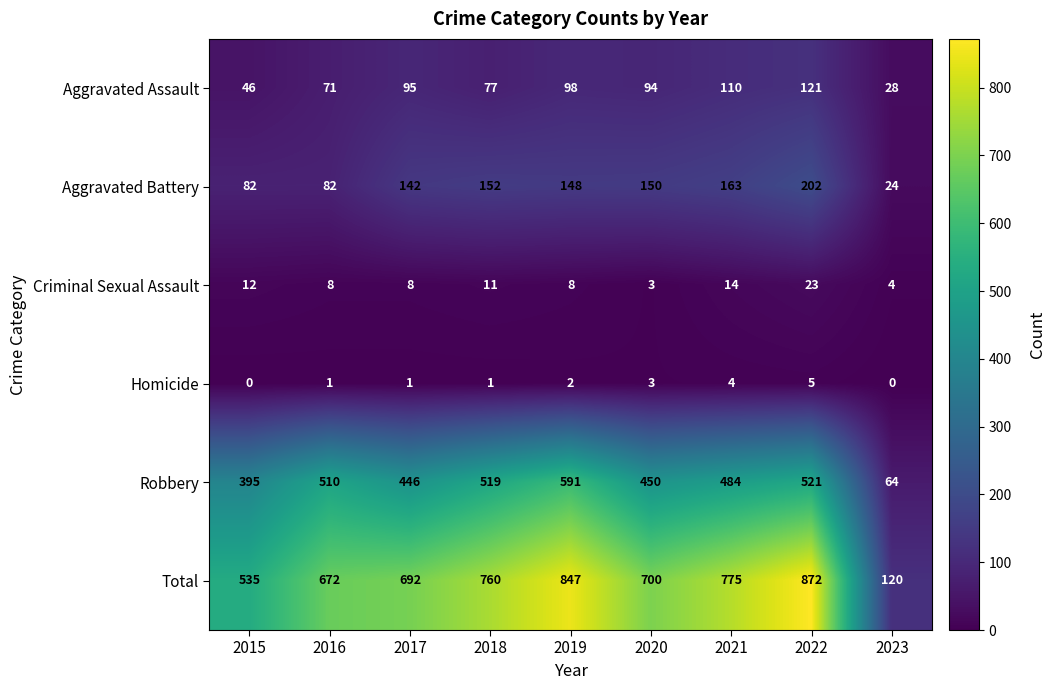

The Homicide series shows 1 at 2016. True or false?

True